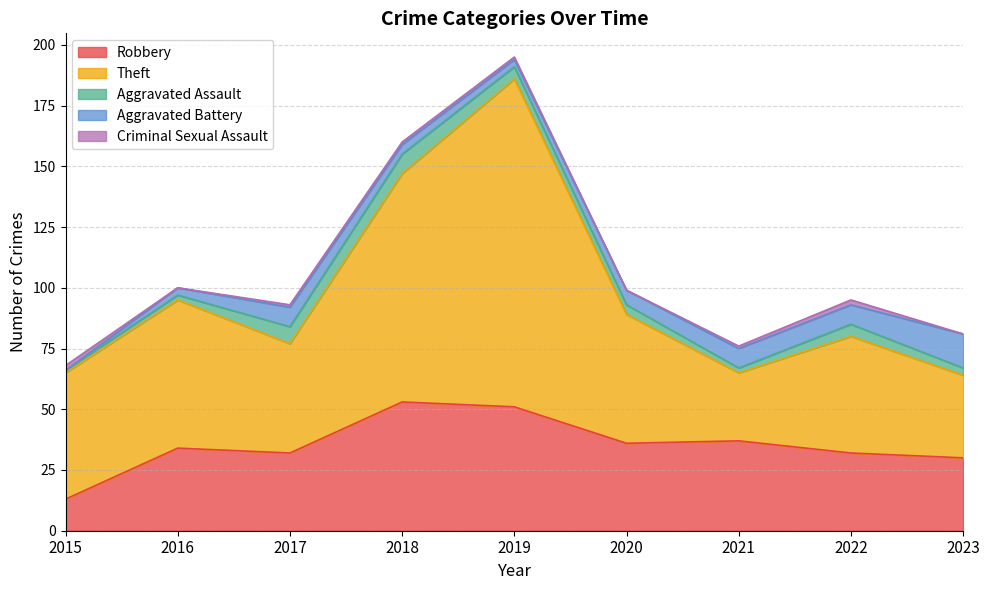

Between 2018 and 2022, which is larger?

2018